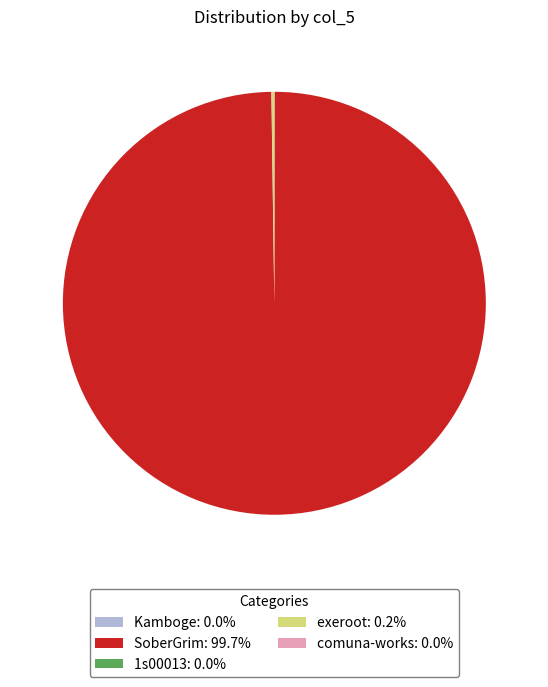

Does any single category account for the majority?

Yes